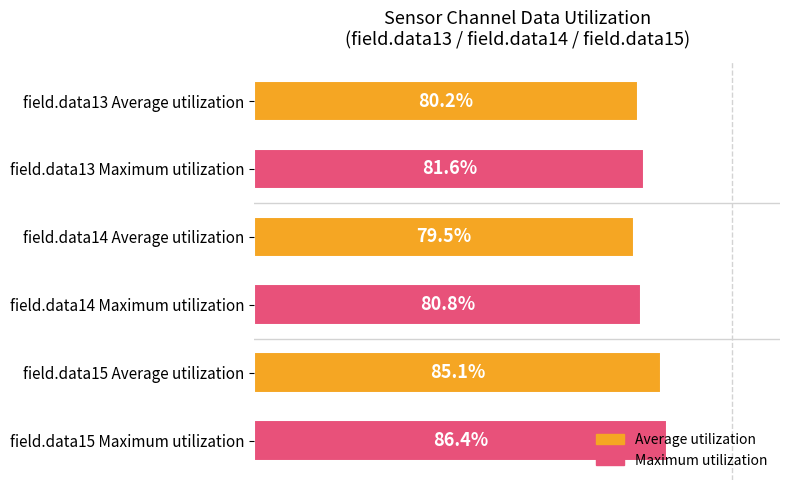

List the labels in order of value, largest first.

field.data15 Maximum utilization, field.data15 Average utilization, field.data13 Maximum utilization, field.data14 Maximum utilization, field.data13 Average utilization, field.data14 Average utilization